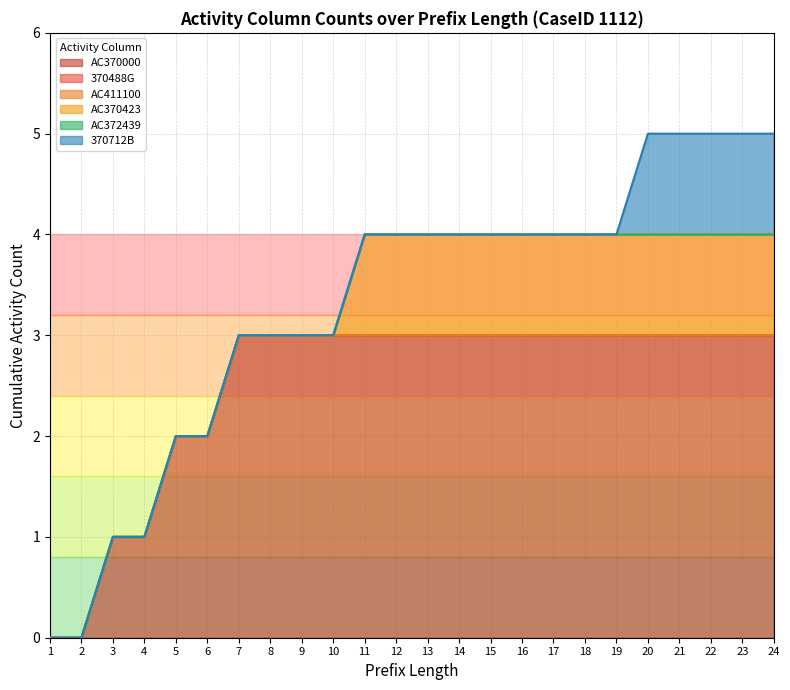

Which series changed the most between 4 and 10?

AC370000